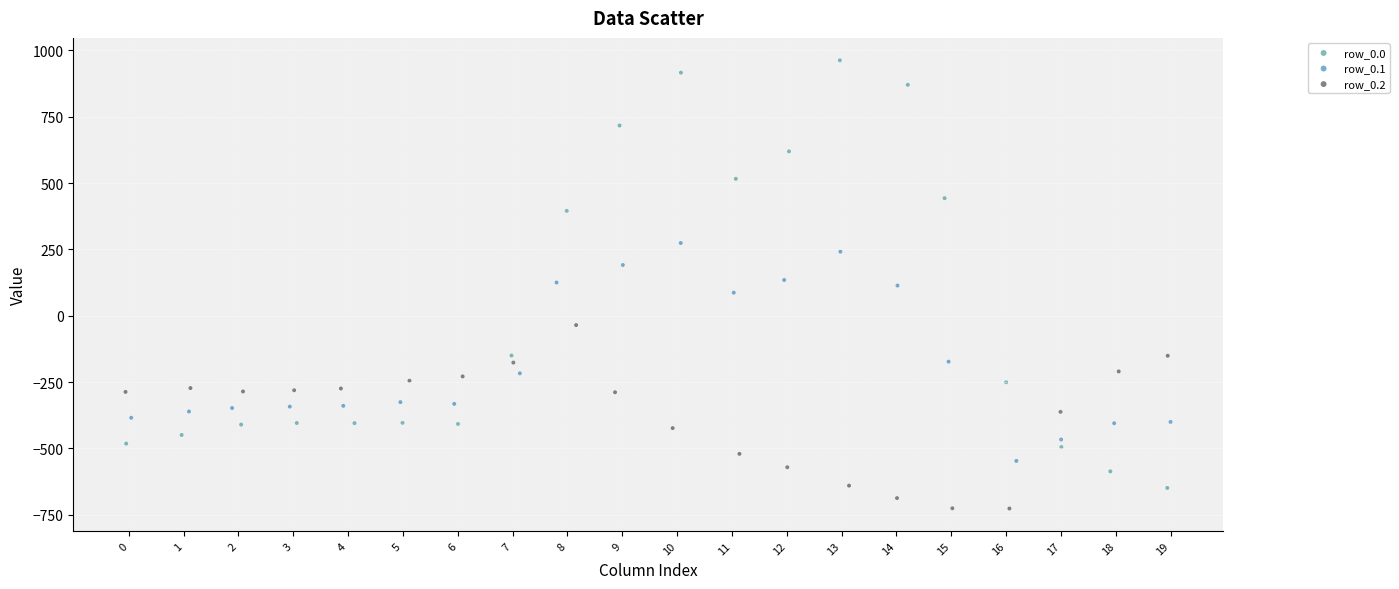

Which series contains the lowest Y value?

row_0.2